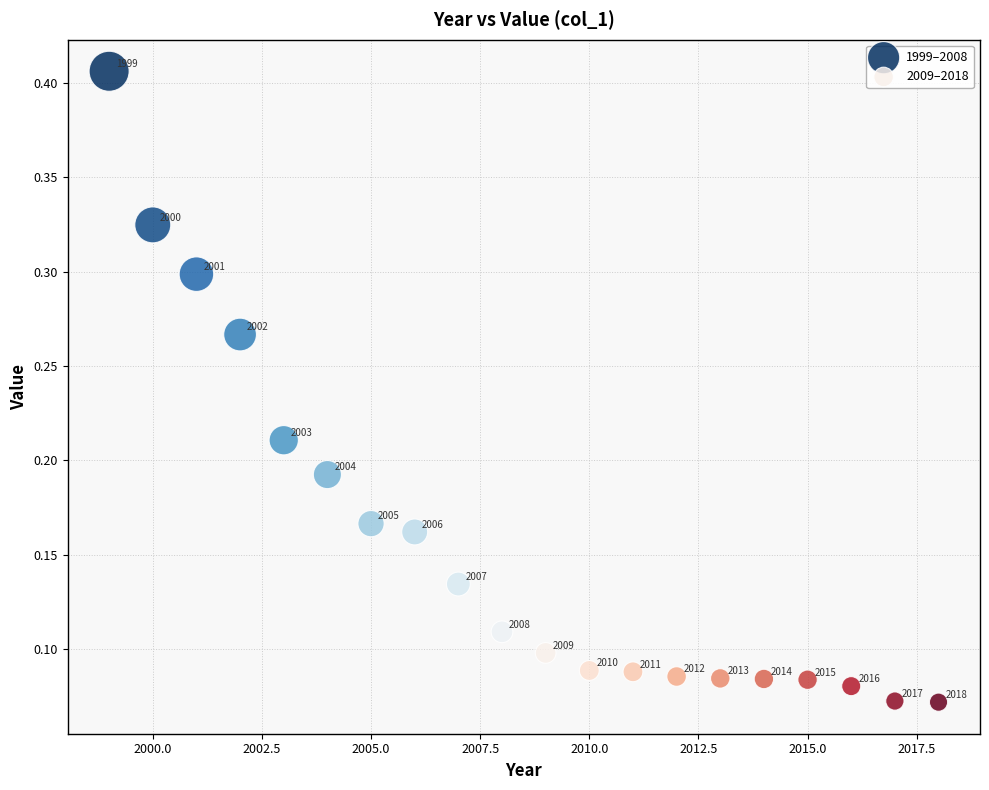

Which series reaches the maximum Y coordinate?

1999–2008